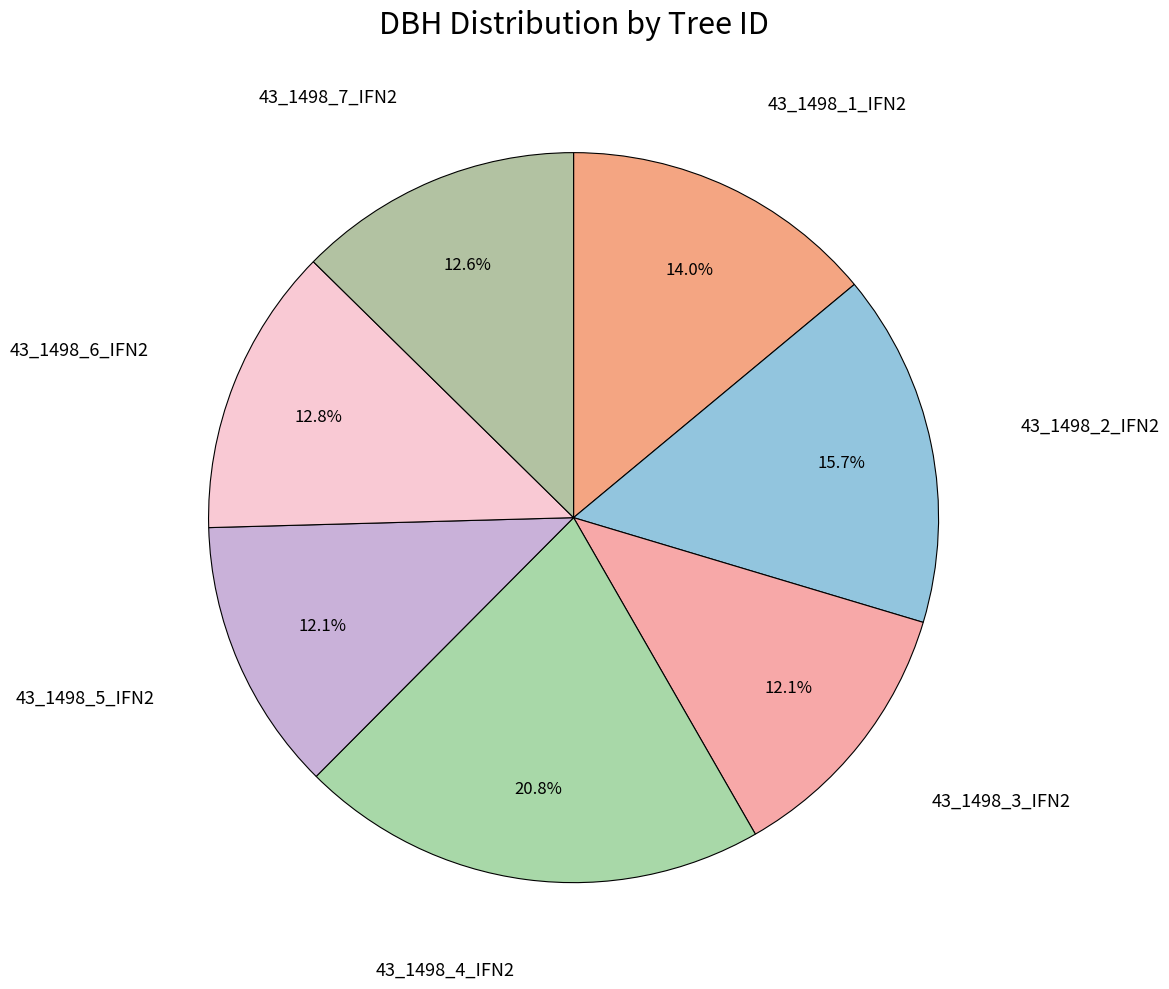

Count the number of slices in the pie.

7